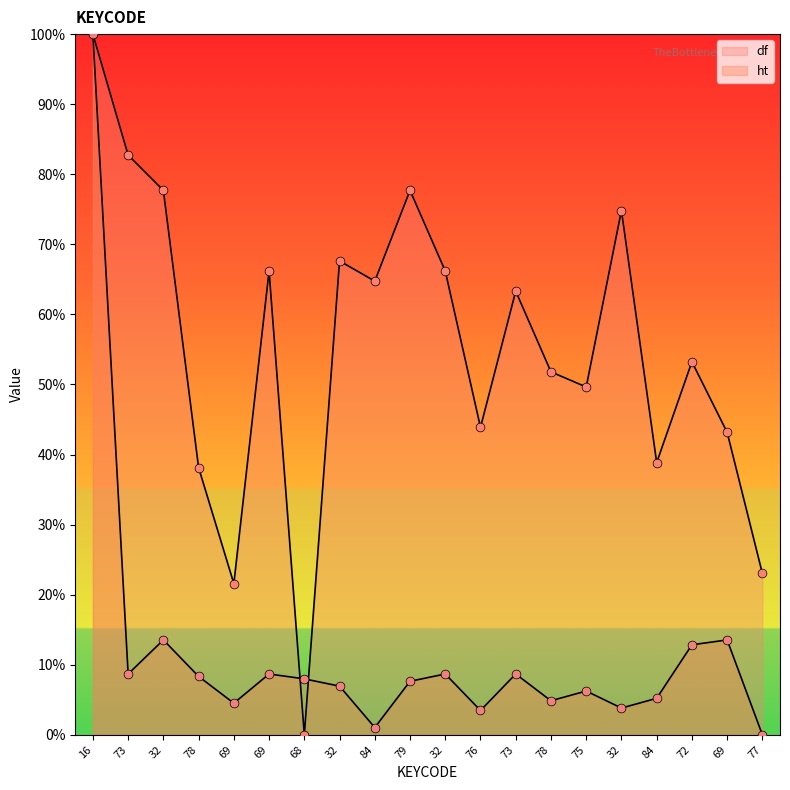

What is the total value across all series at 16?

200.0